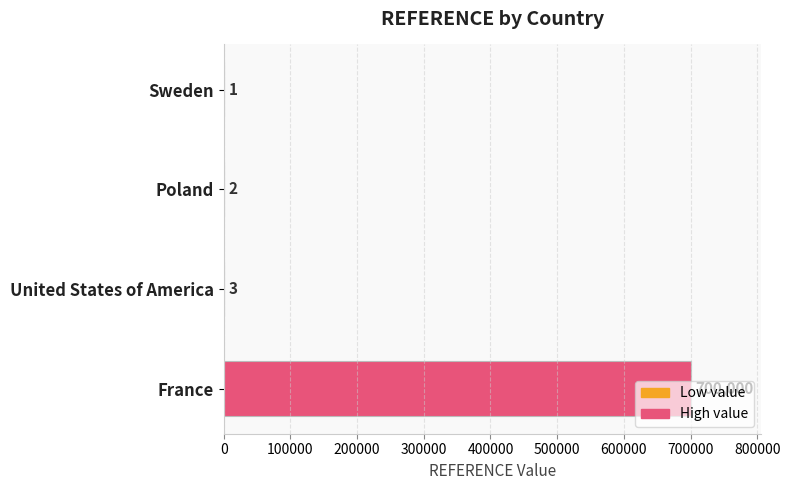

The chart shows a value of 1 at Sweden. True or false?

True